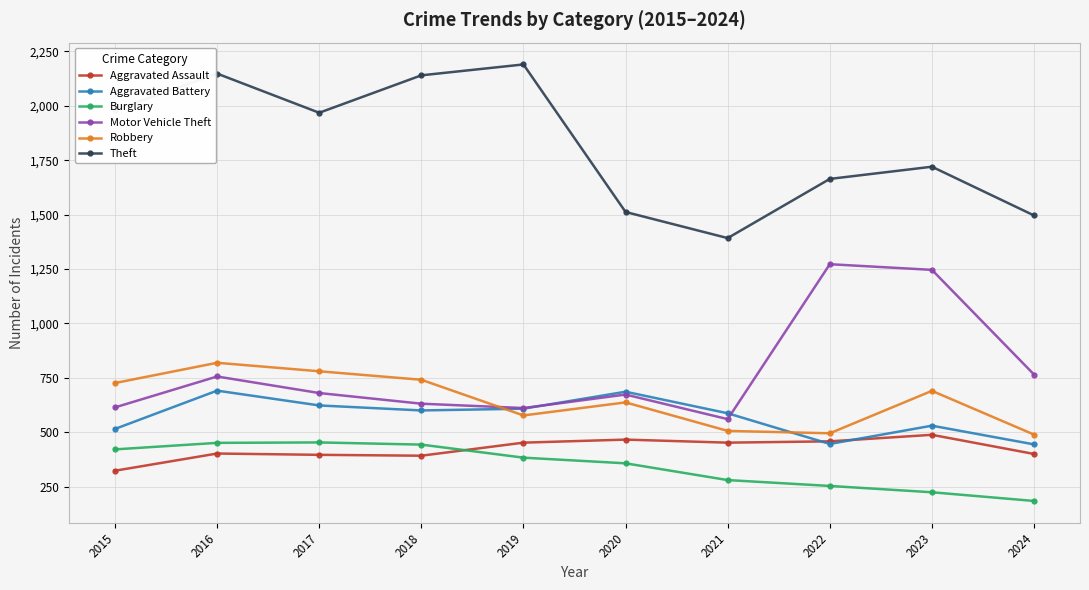

Between 2015 and 2024, which series saw the biggest shift?

Theft